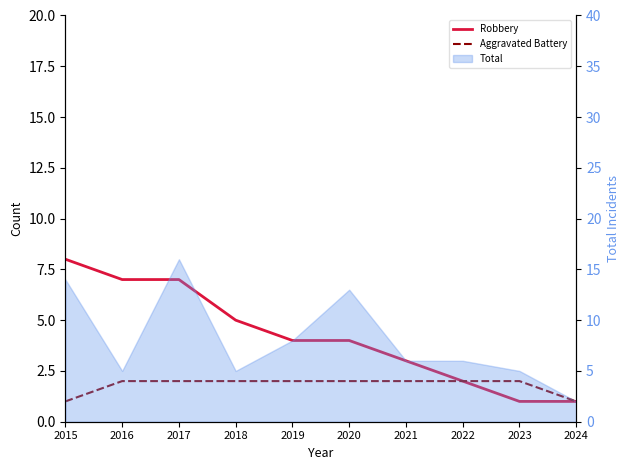

True or false: Robbery and Aggravated Battery cross at least once.

False